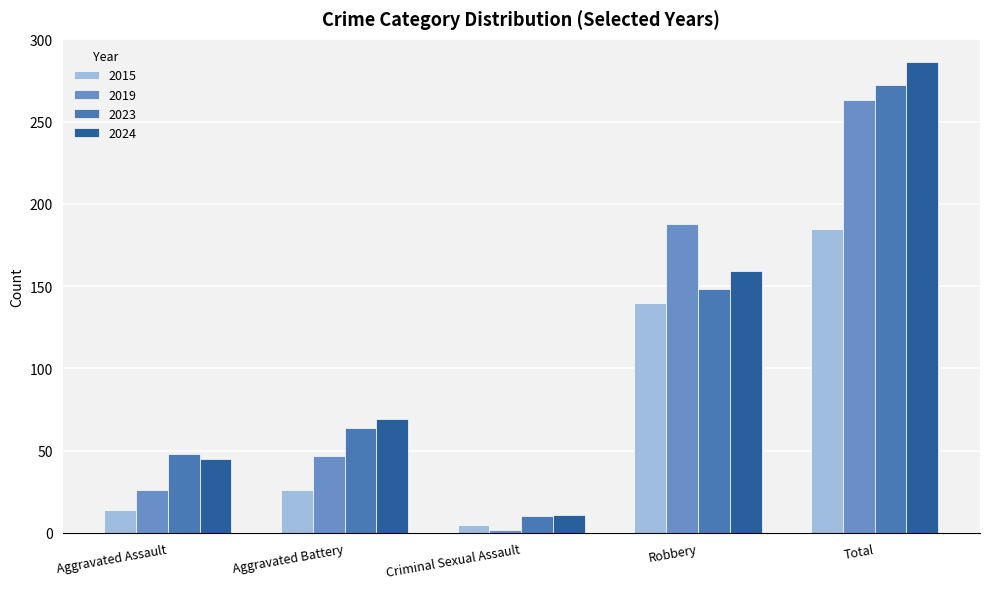

What is the smallest value displayed?

2